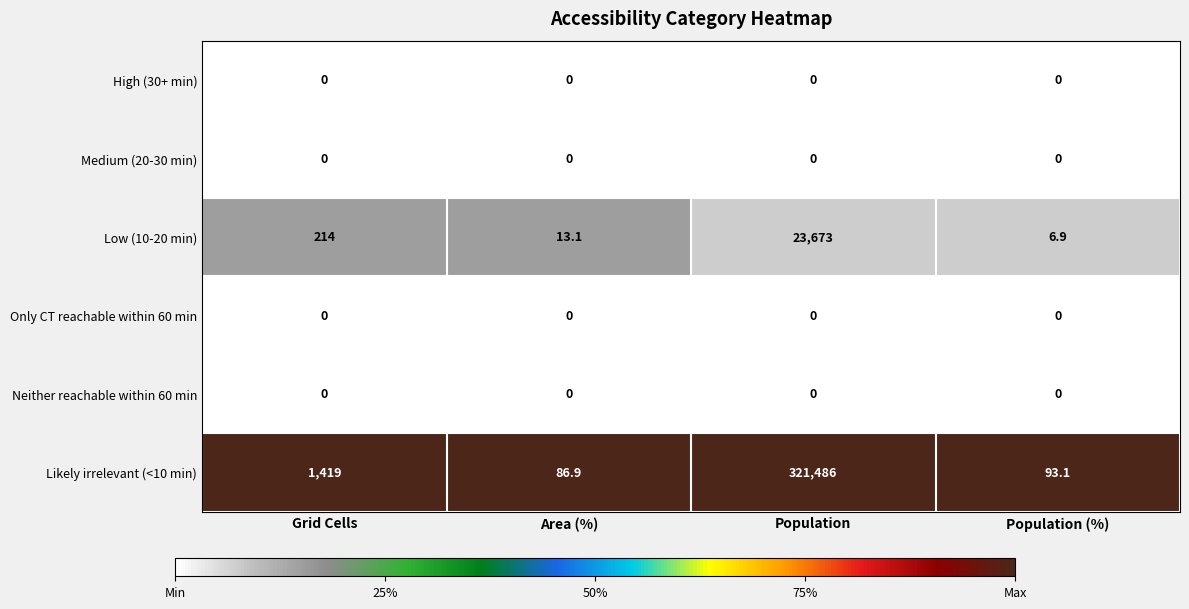

Which series has the largest total across all categories?

Likely irrelevant (<10 min)